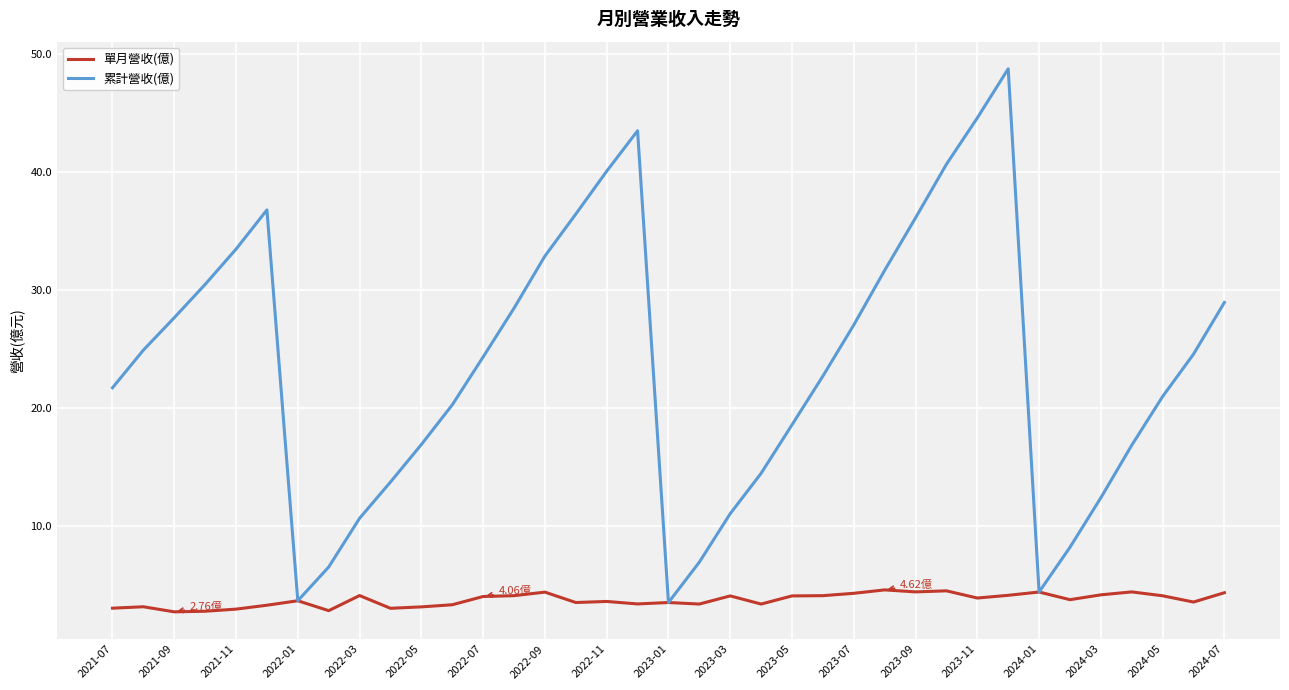

List the series in order of their overall mean, highest first.

累計營收(億), 單月營收(億)